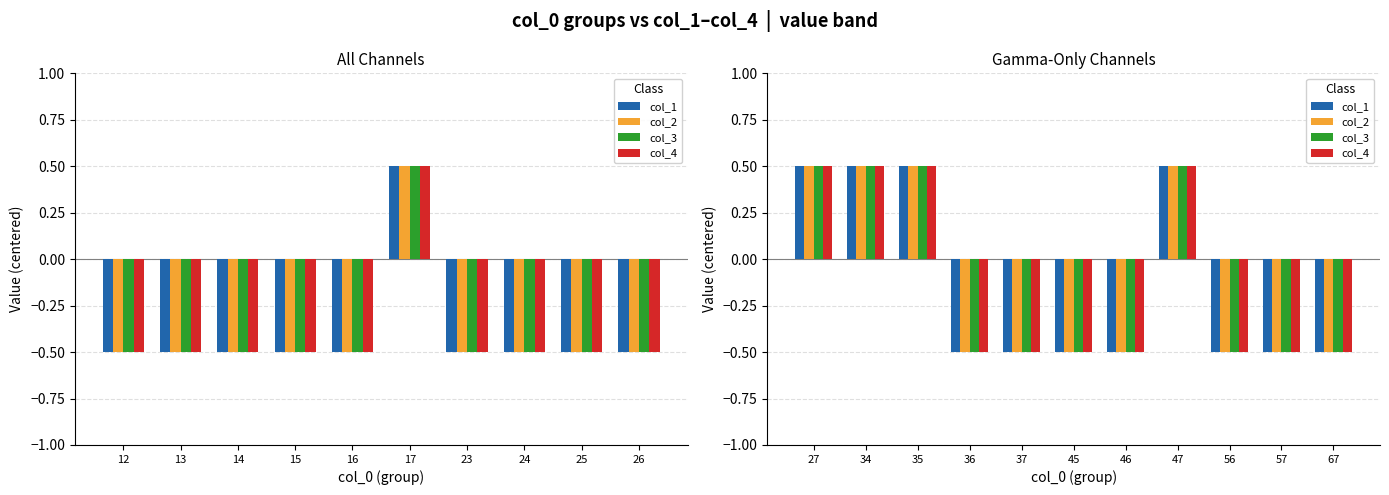

How many groups of bars are there?

11